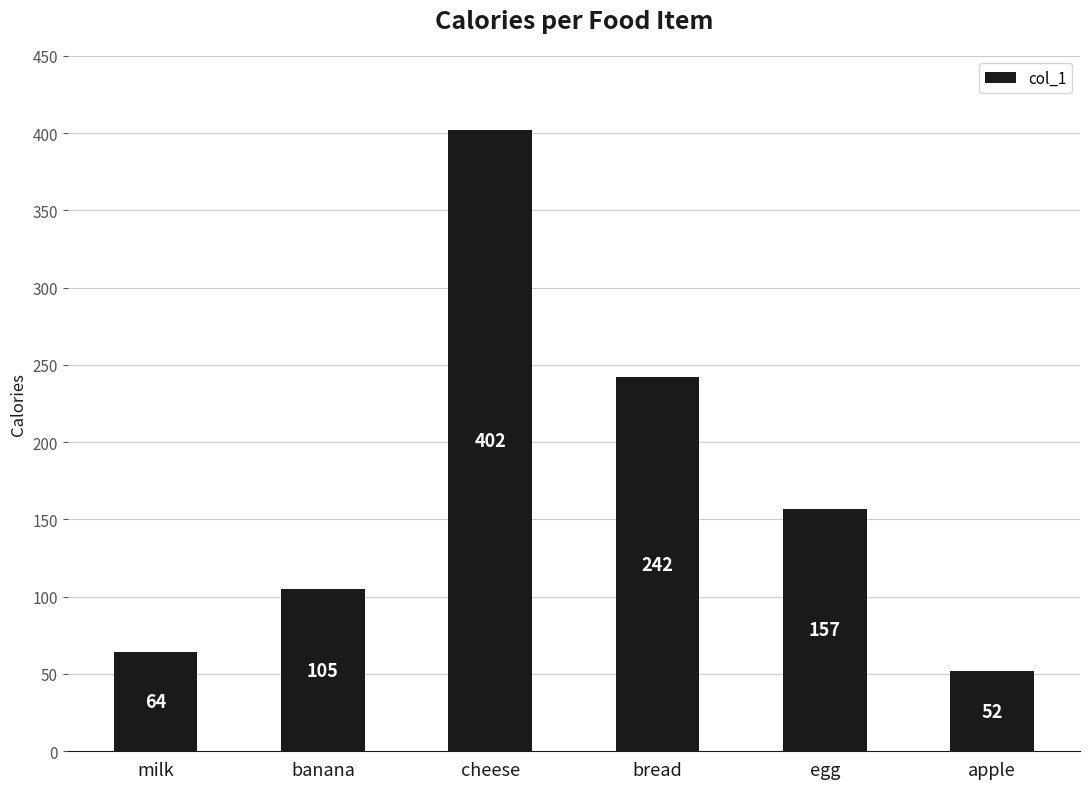

What position from the left is bread?

4